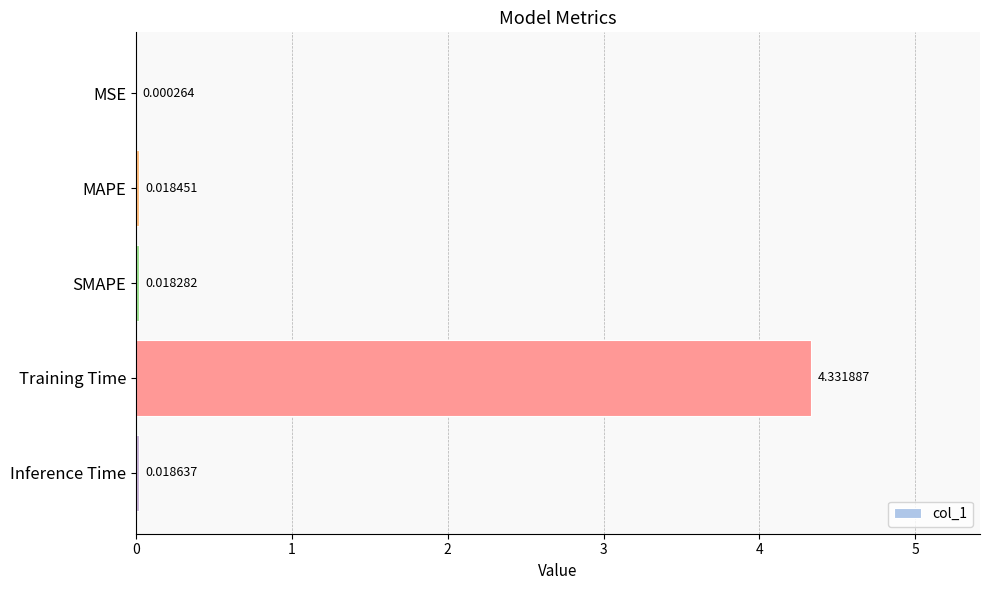

Where is the data nearest to the value 2?

Inference Time